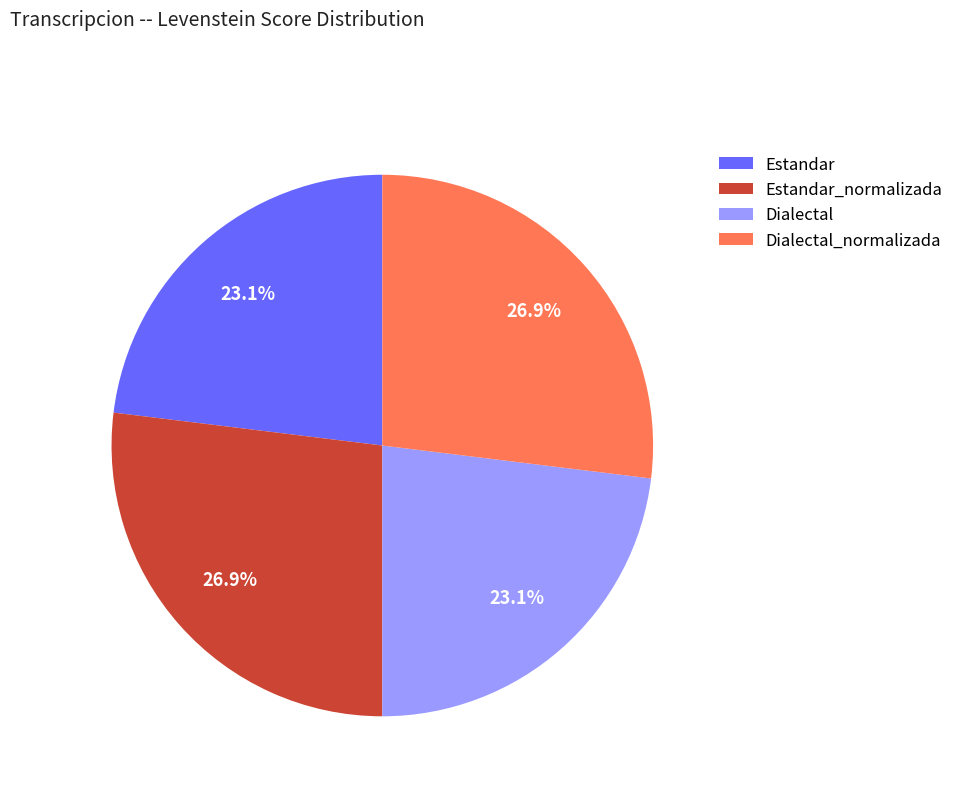

To the nearest percent, what is the combined percentage of Estandar and Estandar_normalizada?

50%